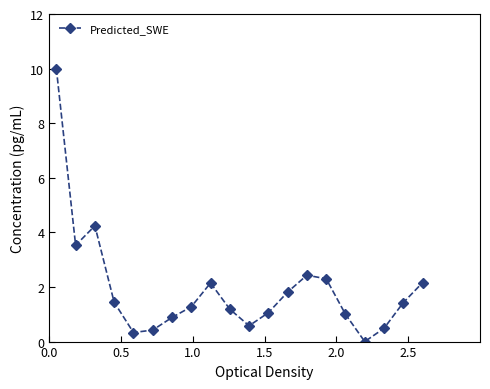

What is the sum of all values?

38.7